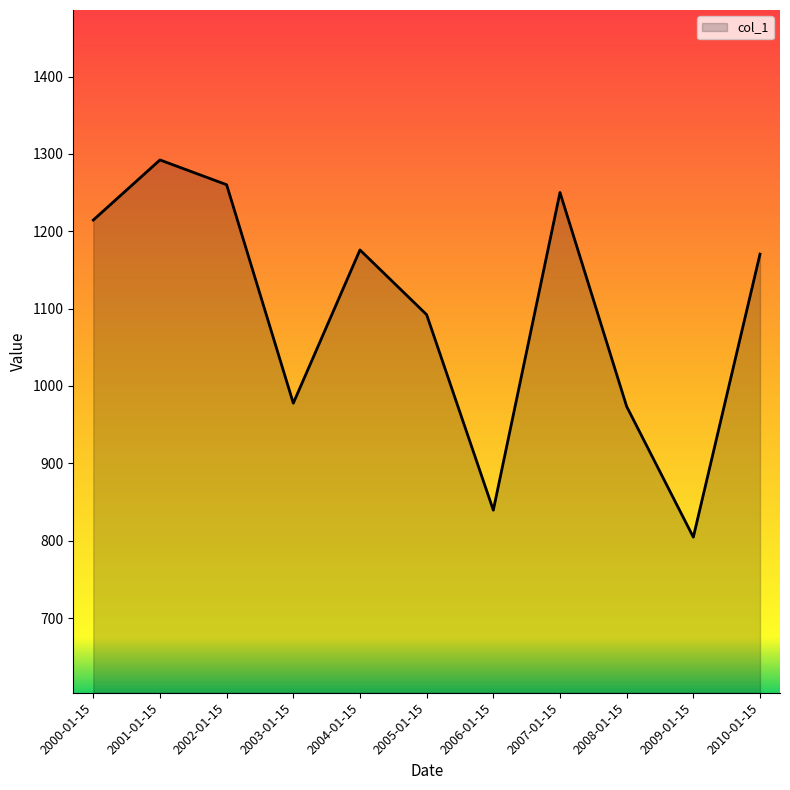

Is it true that the value at 2002-01-15 is 578.6?

False